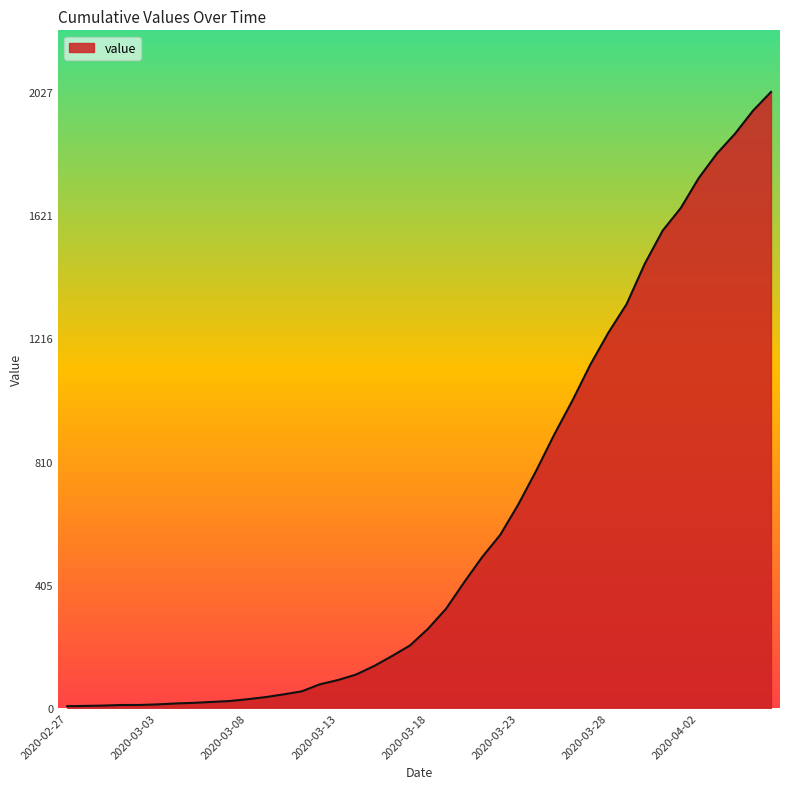

What is the difference between the maximum and minimum values?

2021